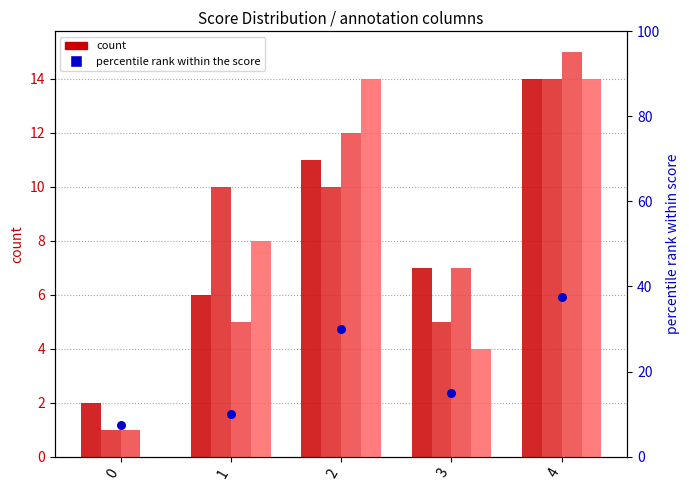

Is the value of col_4 at 4 greater than the value of col_3 at 3?

Yes